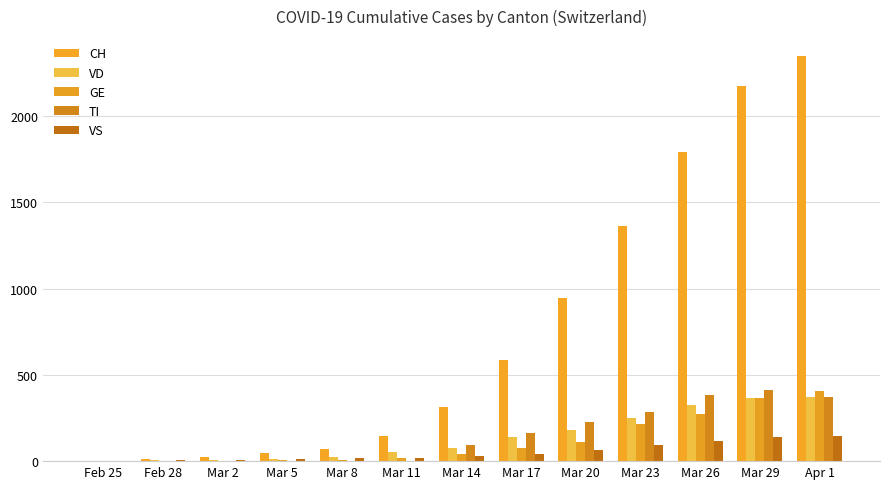

What is the total value across all series at Mar 29?

3463